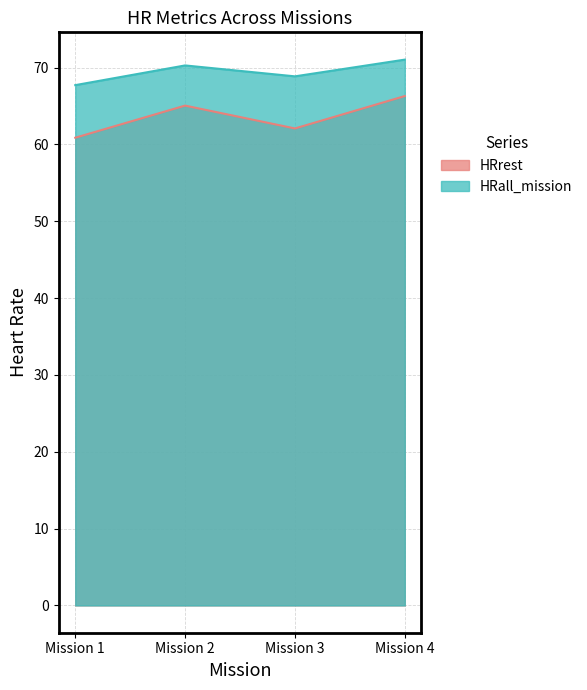

Read the HRrest value at Mission 1.

60.9